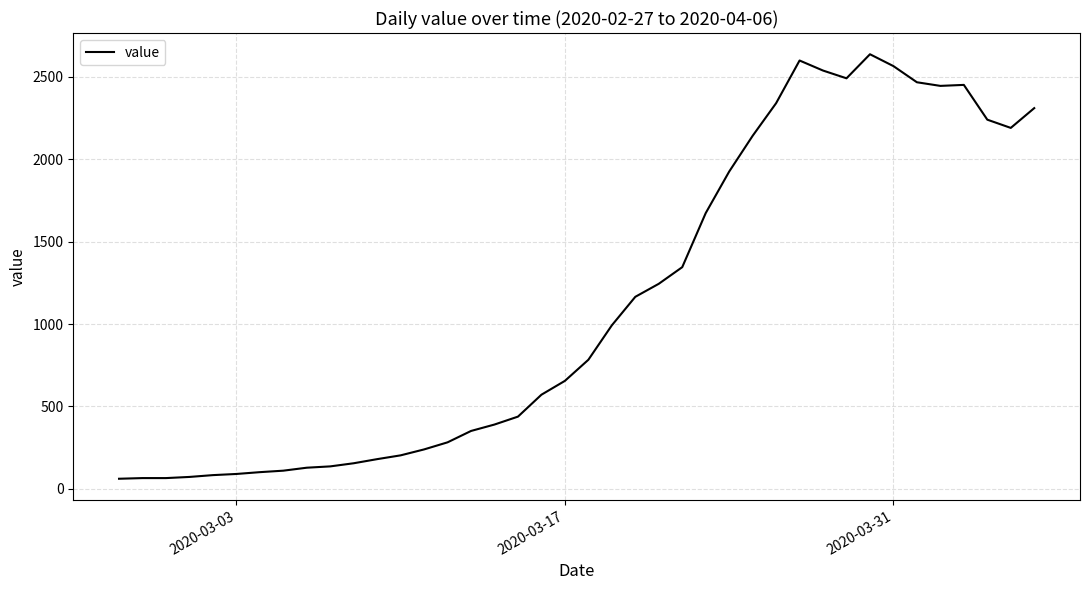

What is the maximum value shown in the chart?

2637